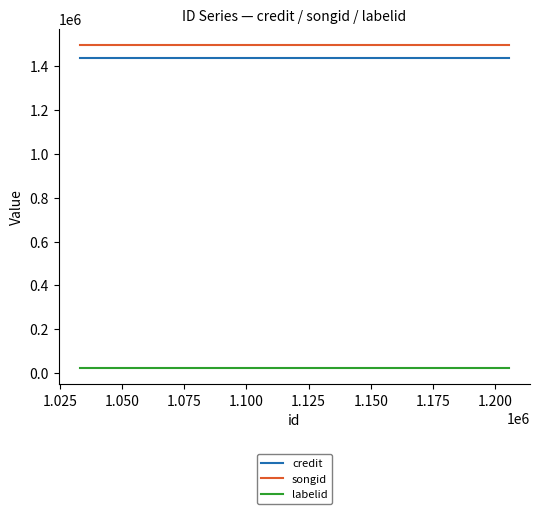

Reading left to right, what are all the values shown in this chart?

credit: 1438016	1438016	1438016	1438016
songid: 1496150	1496150	1496150	1496150
labelid: 22365	22365	22365	22365